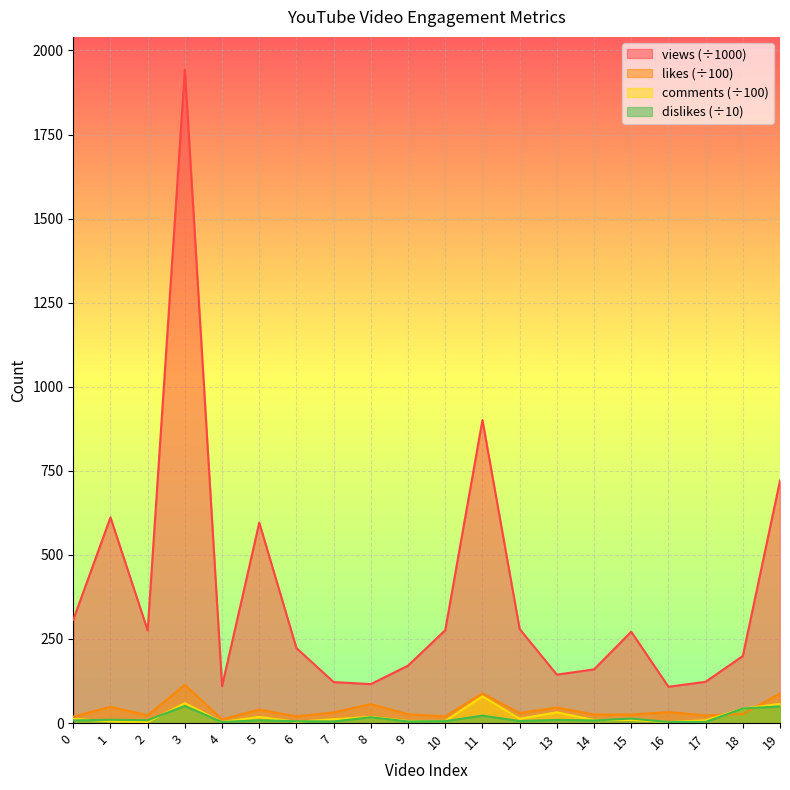

Where is the first local maximum for comments?

3